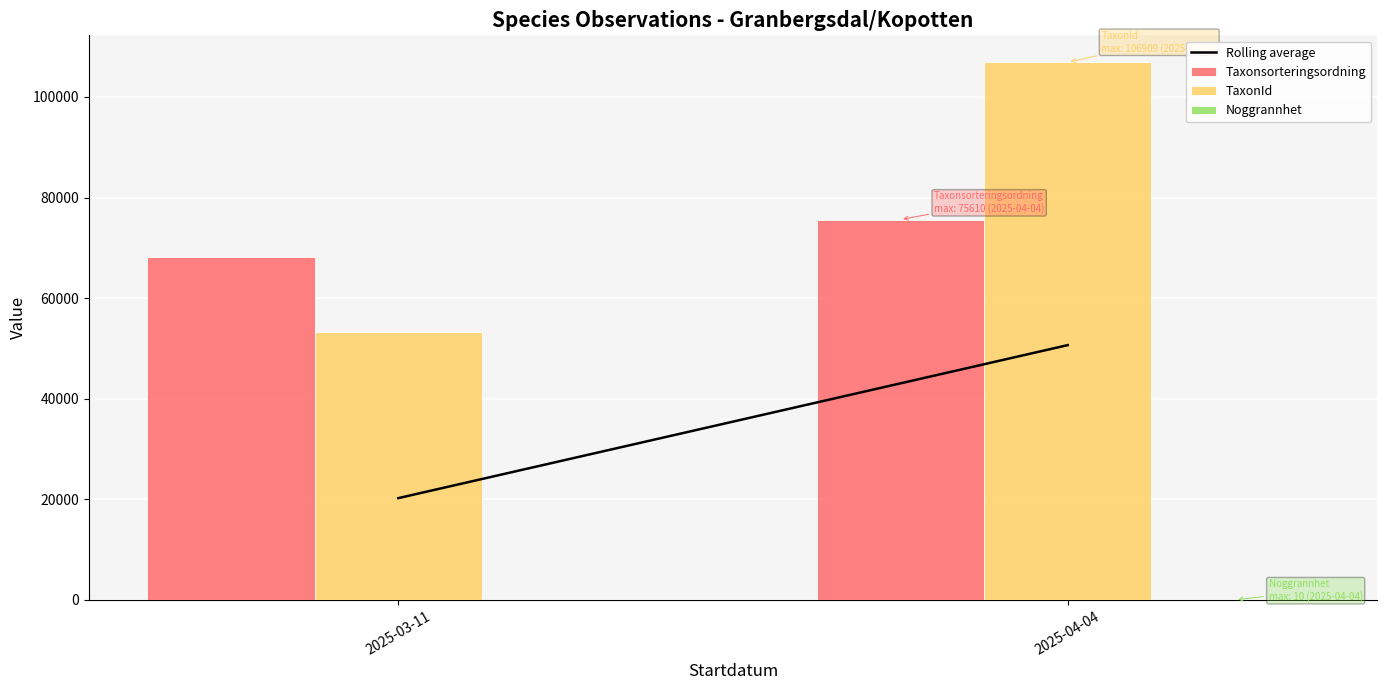

What is the greatest value displayed?

106908.8